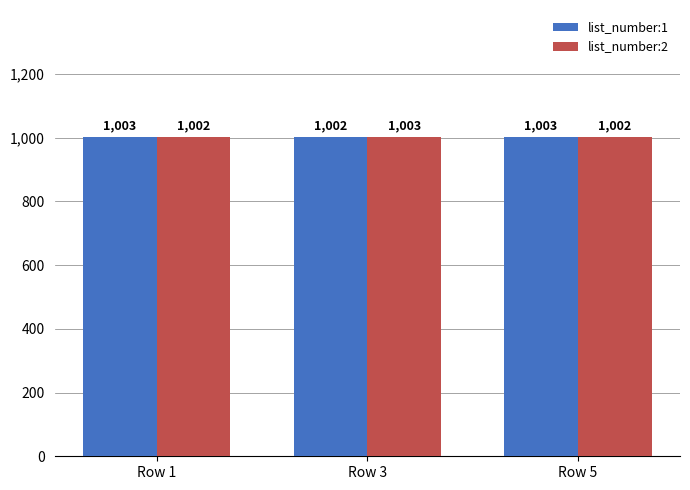

Which series has the largest total across all categories?

list_number:1